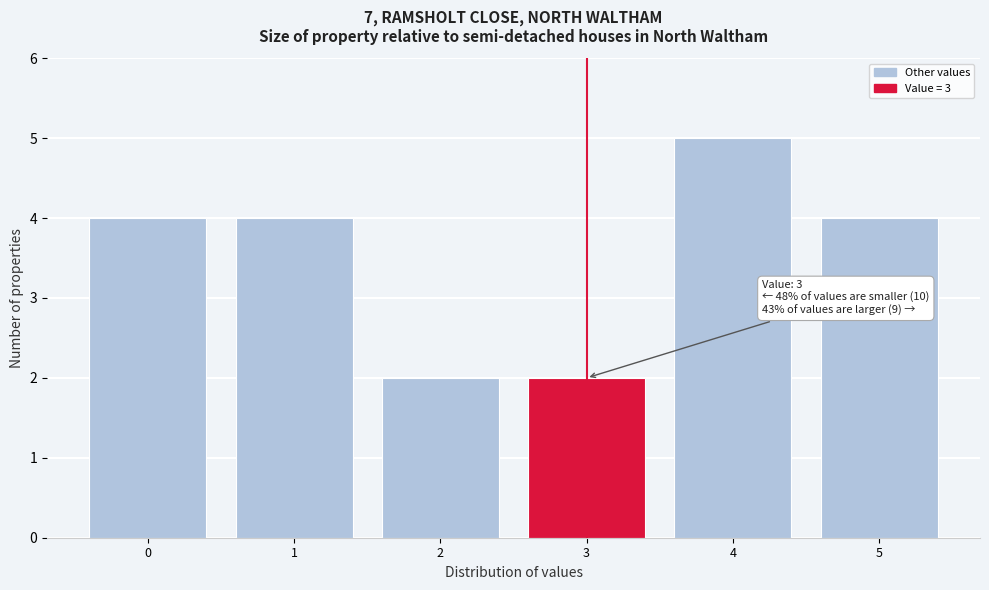

Which range on the x-axis has the tallest bar?

3.5 to 4.5